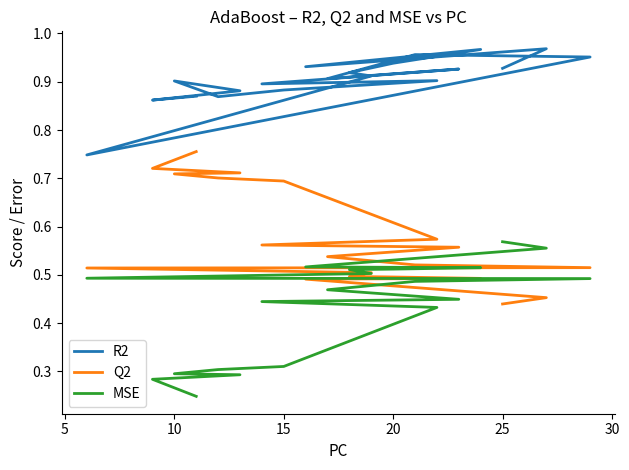

Reading left to right, transcribe all the data shown in this chart.

R2: 0.9	0.9	0.9	0.9	0.9	0.9	0.9	0.9	0.9	0.9	1.0	1.0	0.7	0.9	0.9	0.9	1.0	0.9	1.0	0.9
Q2: 0.8	0.7	0.7	0.7	0.7	0.7	0.6	0.6	0.6	0.5	0.5	0.5	0.5	0.5	0.5	0.5	0.5	0.5	0.5	0.4
MSE: 0.2	0.3	0.3	0.3	0.3	0.3	0.4	0.4	0.4	0.5	0.5	0.5	0.5	0.5	0.5	0.5	0.5	0.5	0.6	0.6